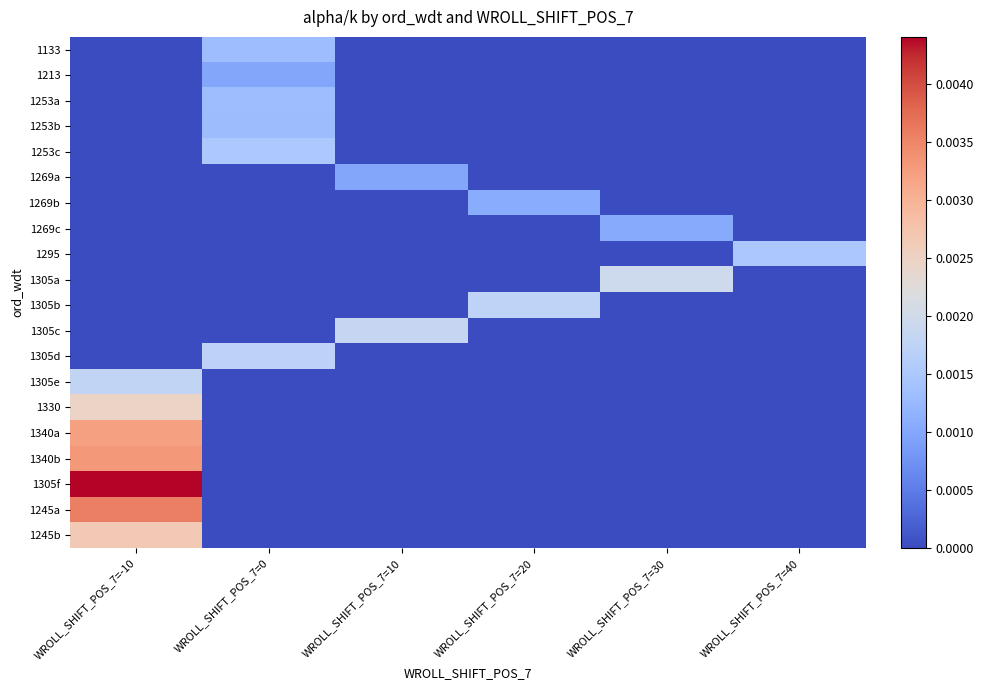

Which series has the largest range (max minus min)?

1305f